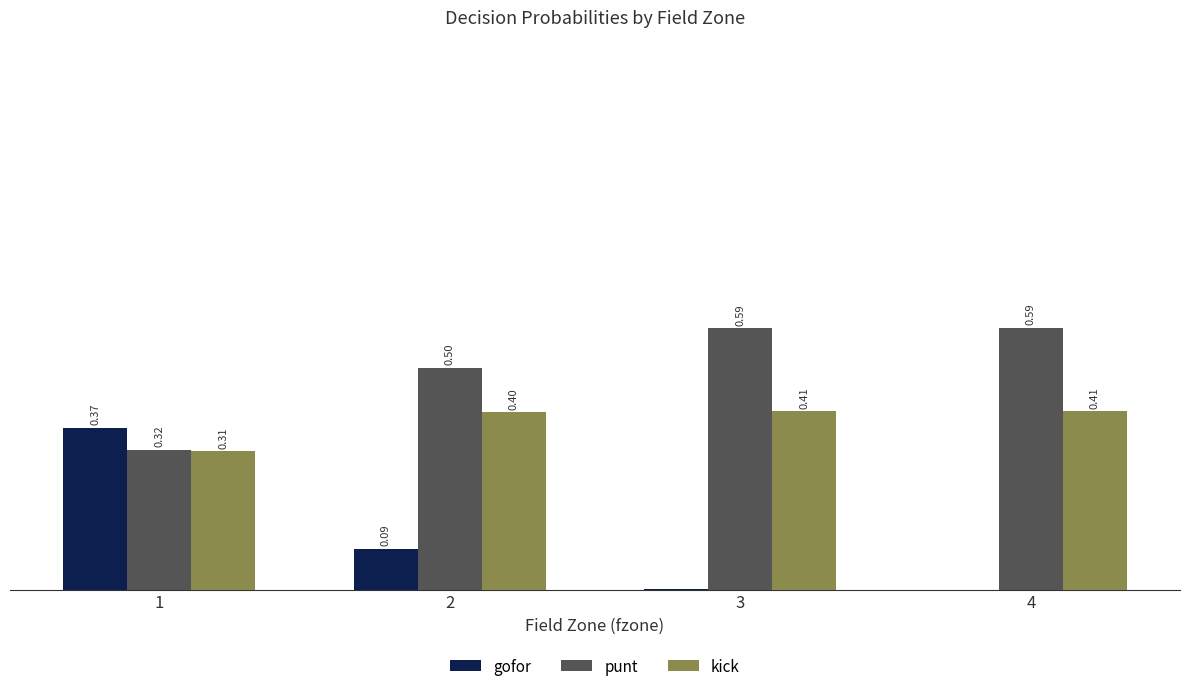

Which series has the largest total across all categories?

punt